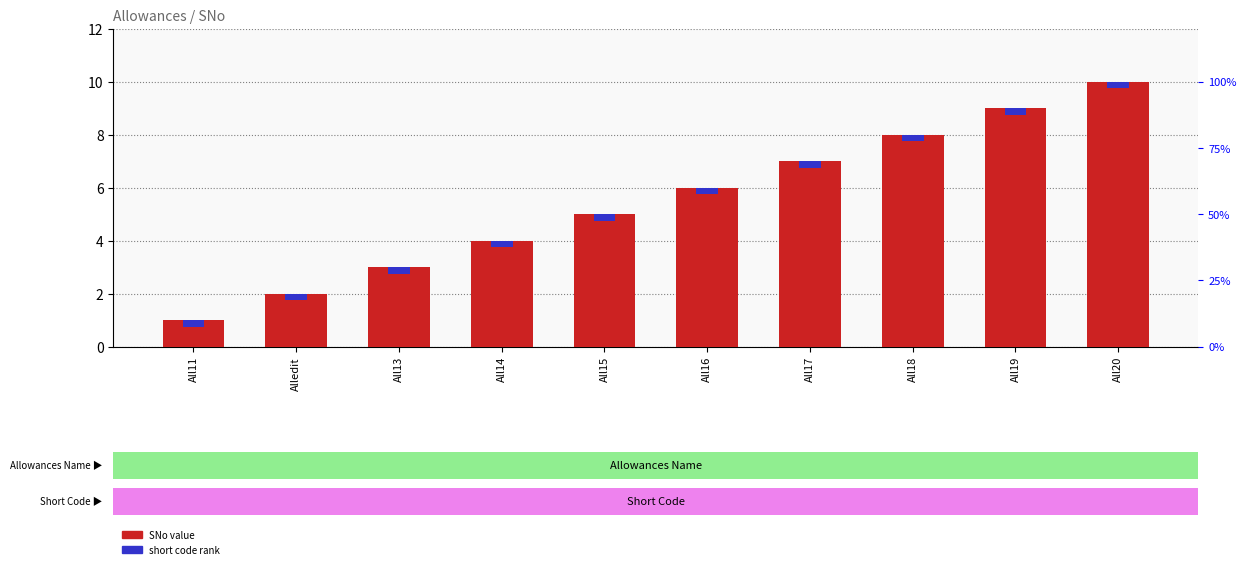

Count the number of values greater than 6.

4